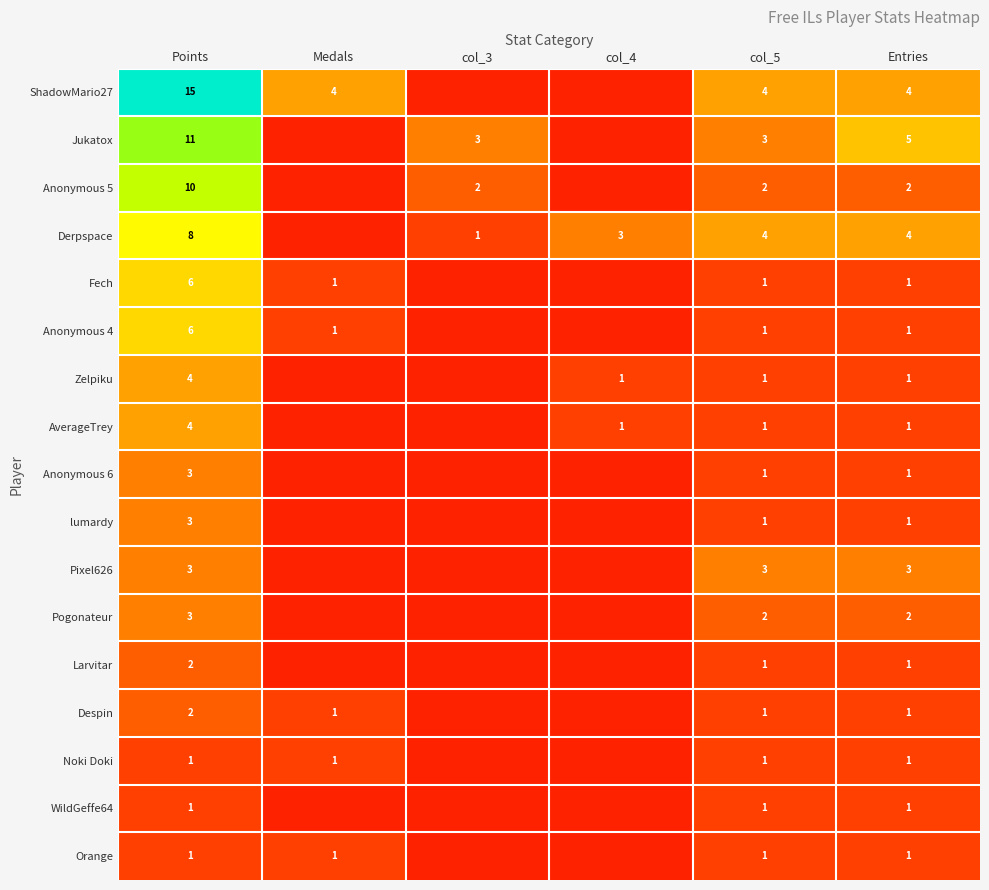

Rank the series at col_4 from highest to lowest value.

Derpspace, Zelpiku, AverageTrey, ShadowMario27, Jukatox, Anonymous 5, Fech, Anonymous 4, Anonymous 6, lumardy, Pixel626, Pogonateur, Larvitar, Despin, Noki Doki, WildGeffe64, Orange